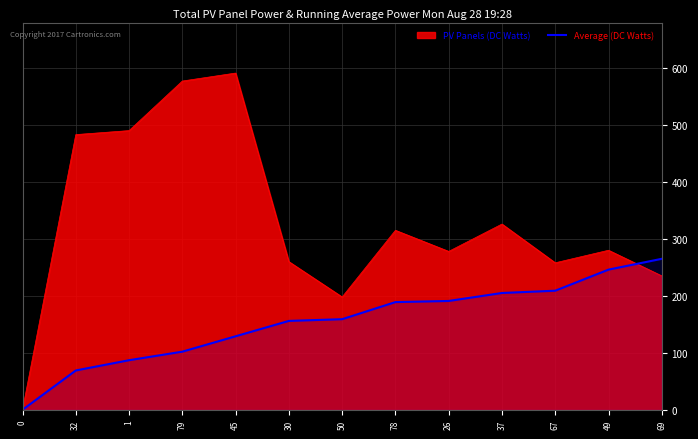

Where is the data nearest to the value 132?

45